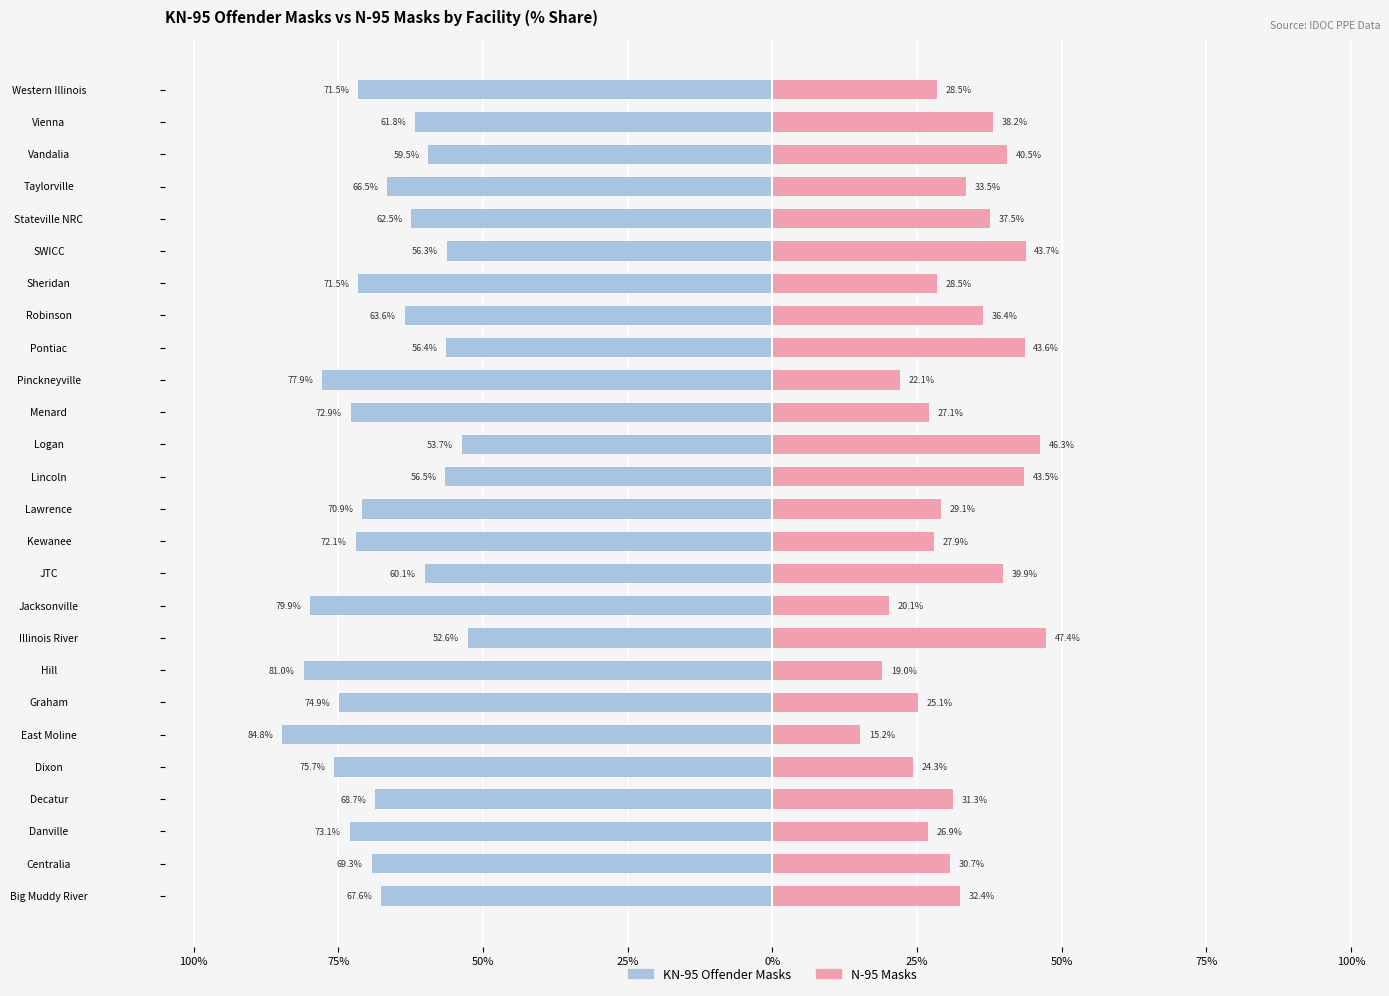

Between JTC and Menard, which series saw the biggest shift?

KN-95 Offender Masks